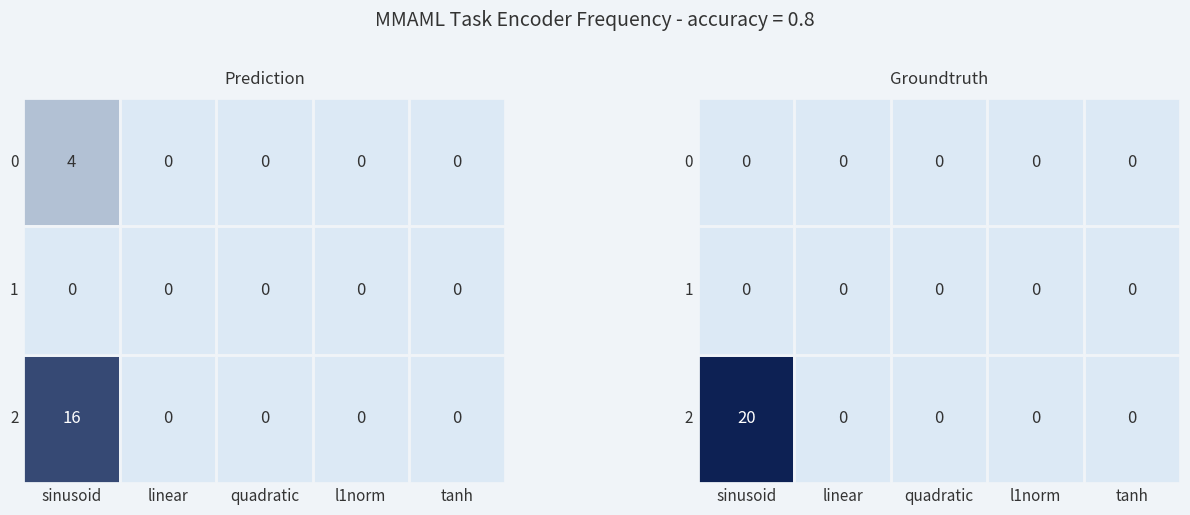

Between linear and tanh, which is larger?

linear